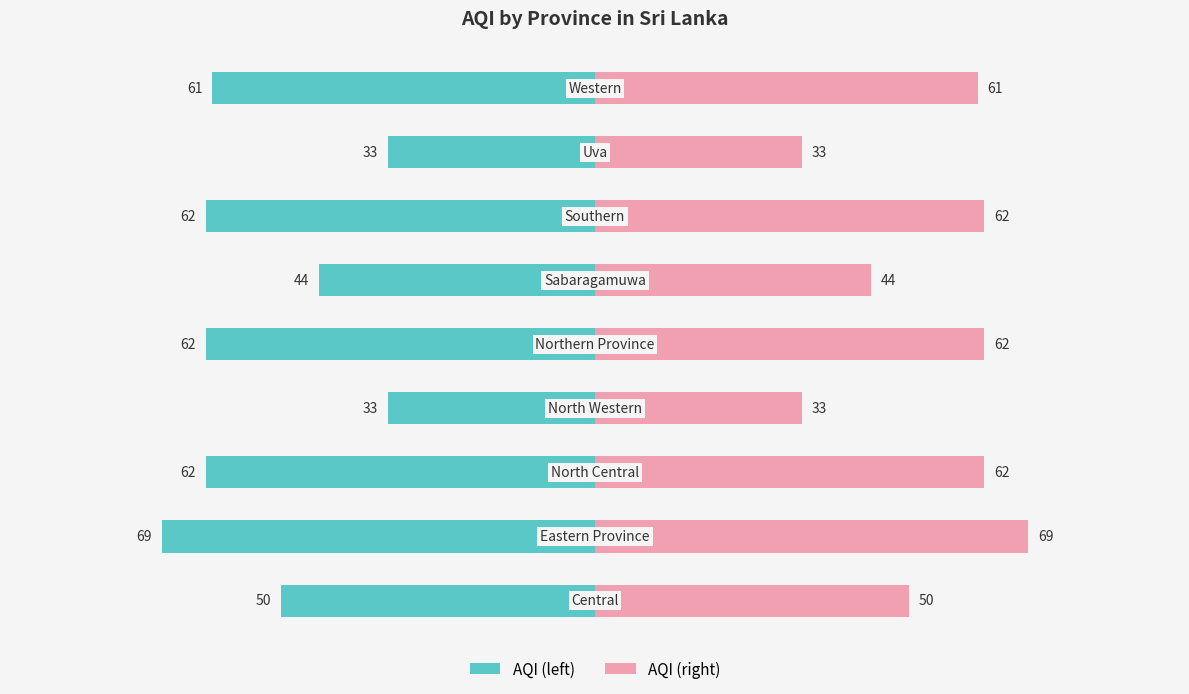

How many categories are shown in the chart?

9